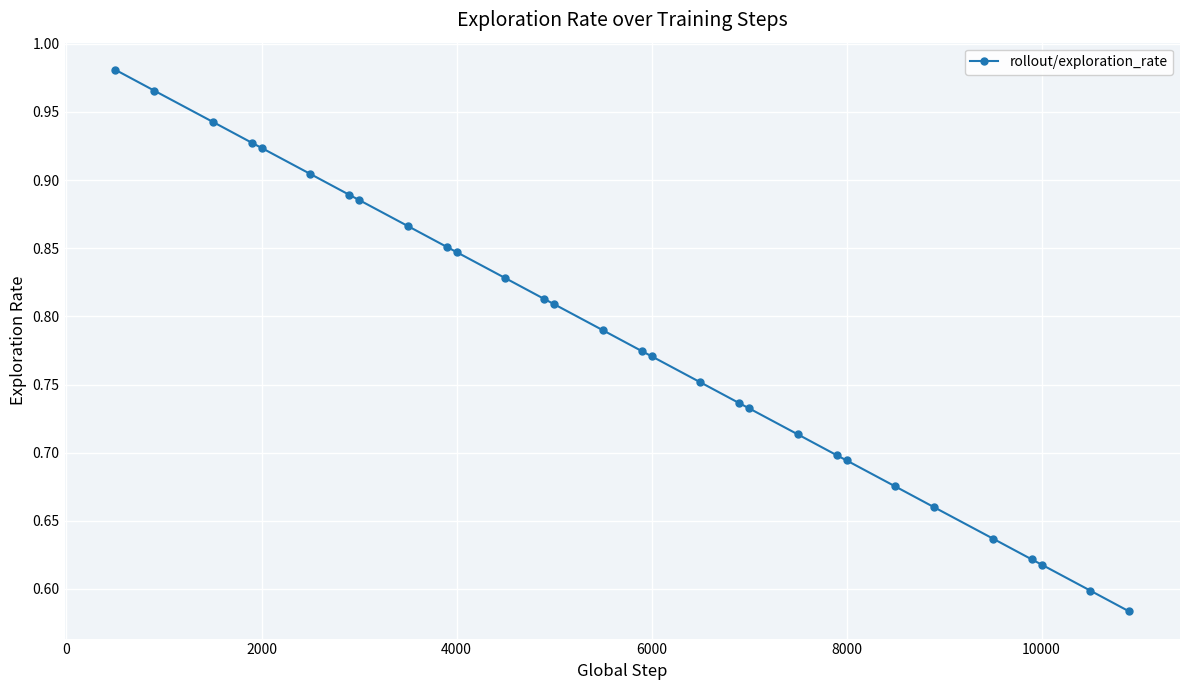

What is the difference between the maximum and second lowest values?

0.4